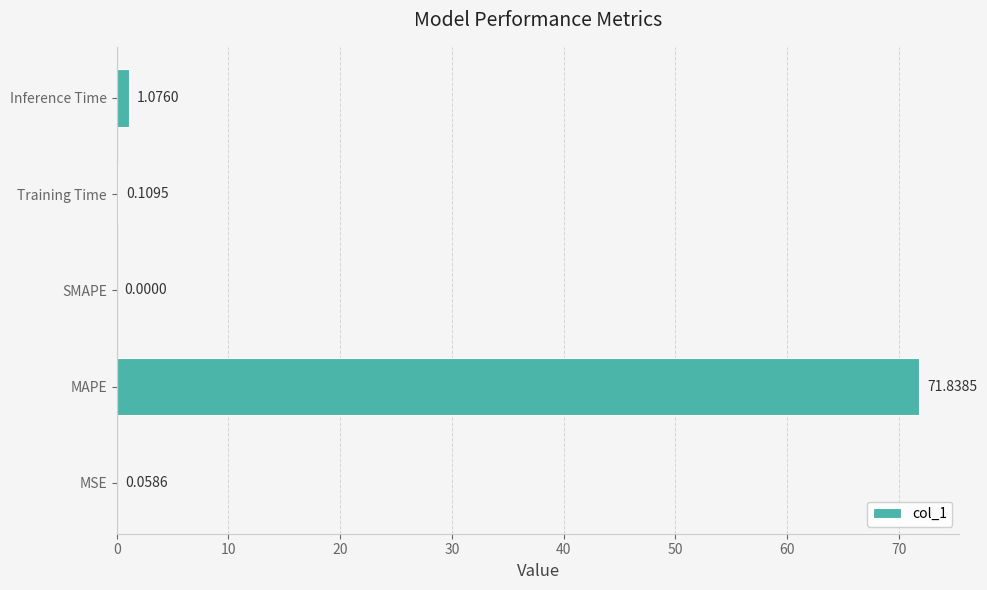

How many values exceed 0?

4